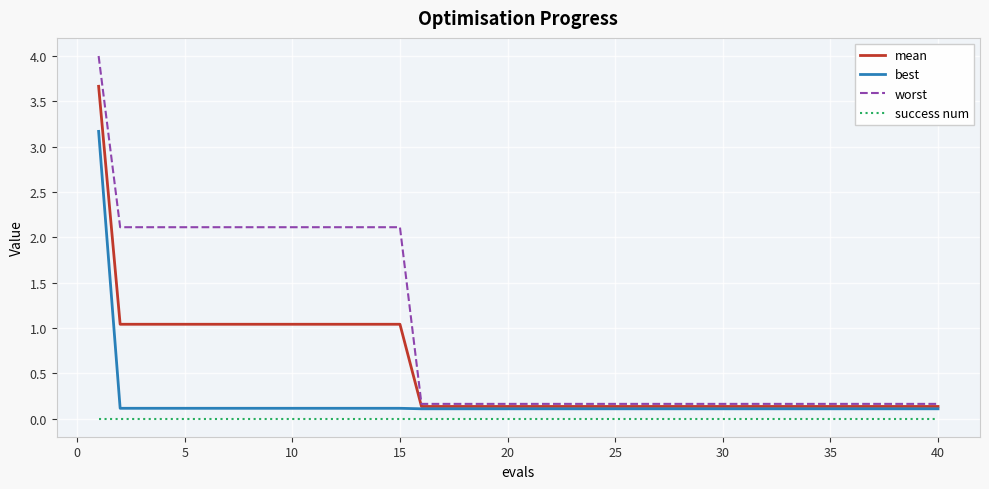

What is the lowest value of the worst series?

0.2